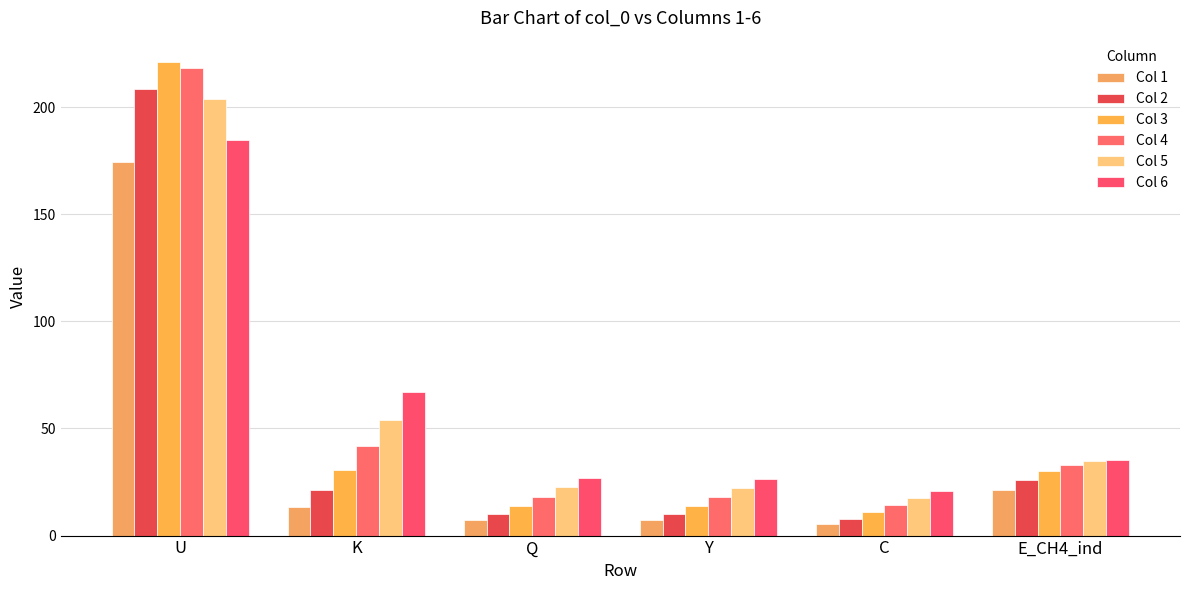

What are all the series names shown in the legend?

Col 1, Col 2, Col 3, Col 4, Col 5, Col 6